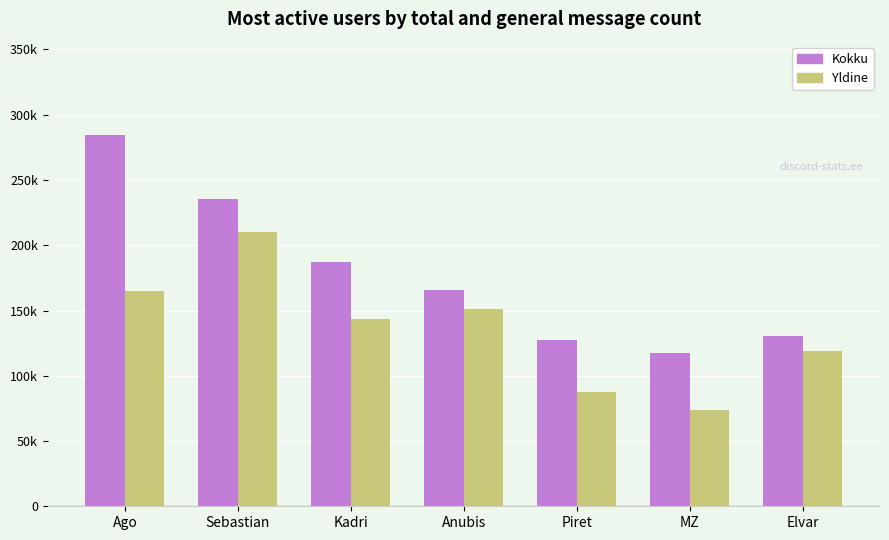

What is the label of the 4th bar from the right?

Anubis